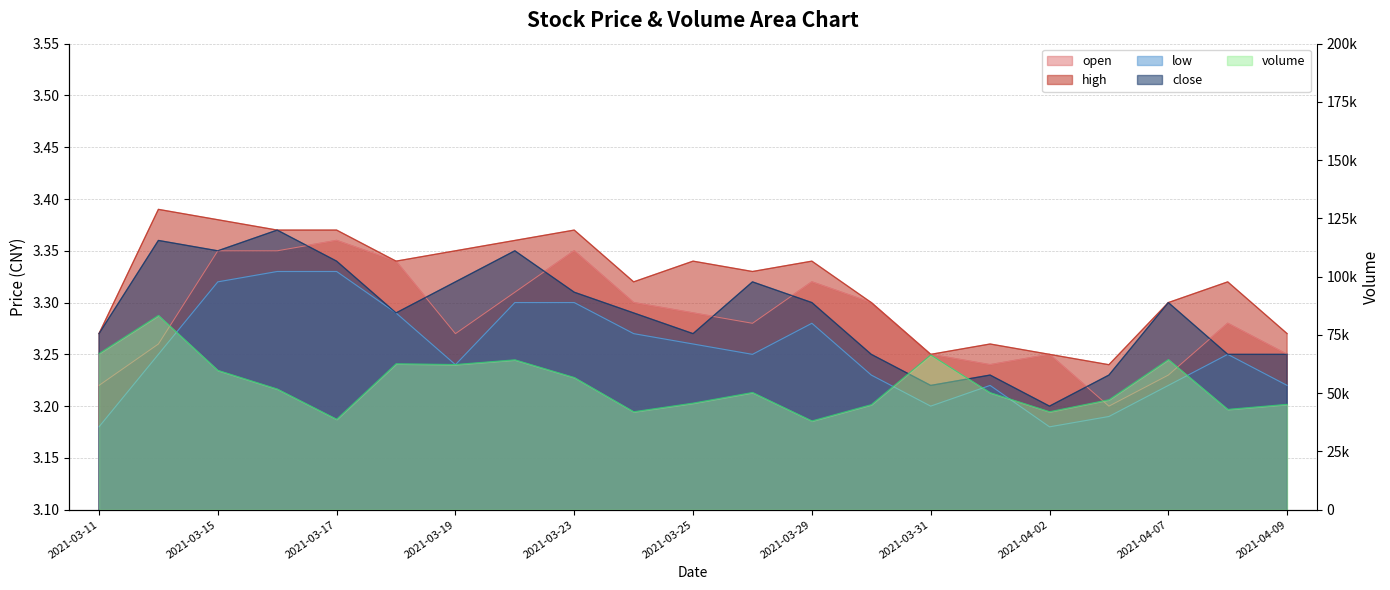

What is the spread (max minus min) of values at 2021-03-19?

62312.5